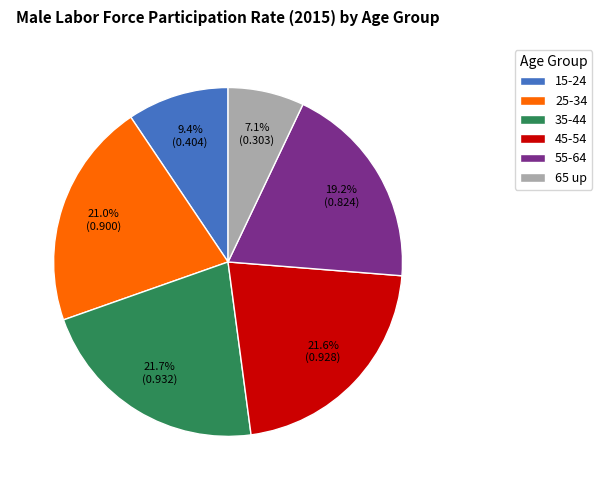

Which has a higher value, 55-64 or 45-54?

45-54